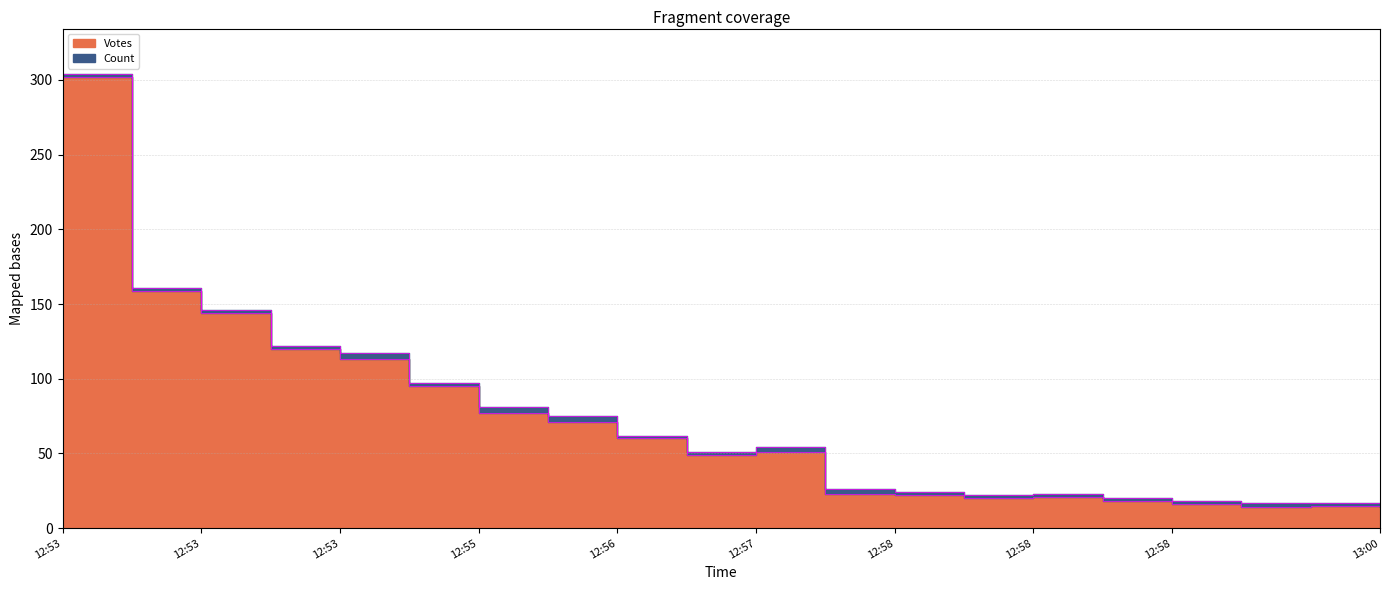

Which has a higher value, 2019-10-10 12:58 or 2019-10-10 12:58?

2019-10-10 12:58